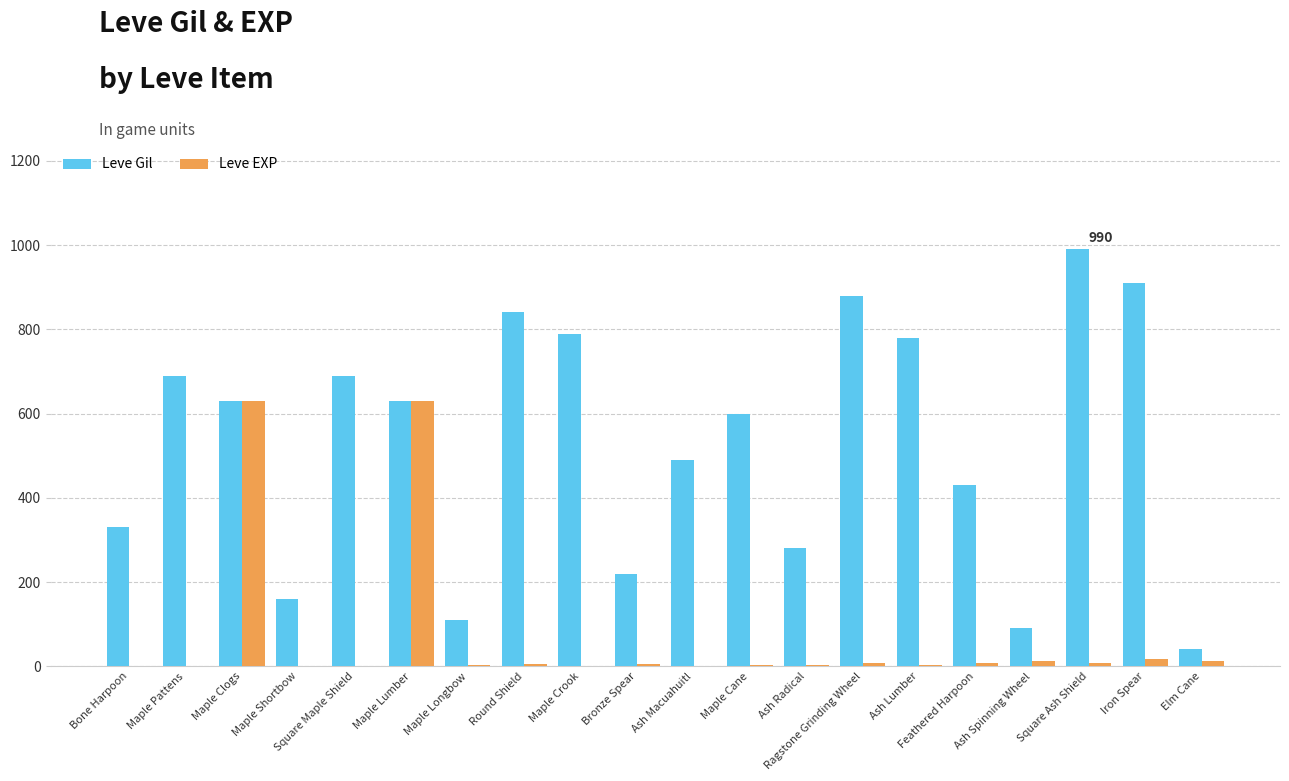

What is the greatest value displayed?

990